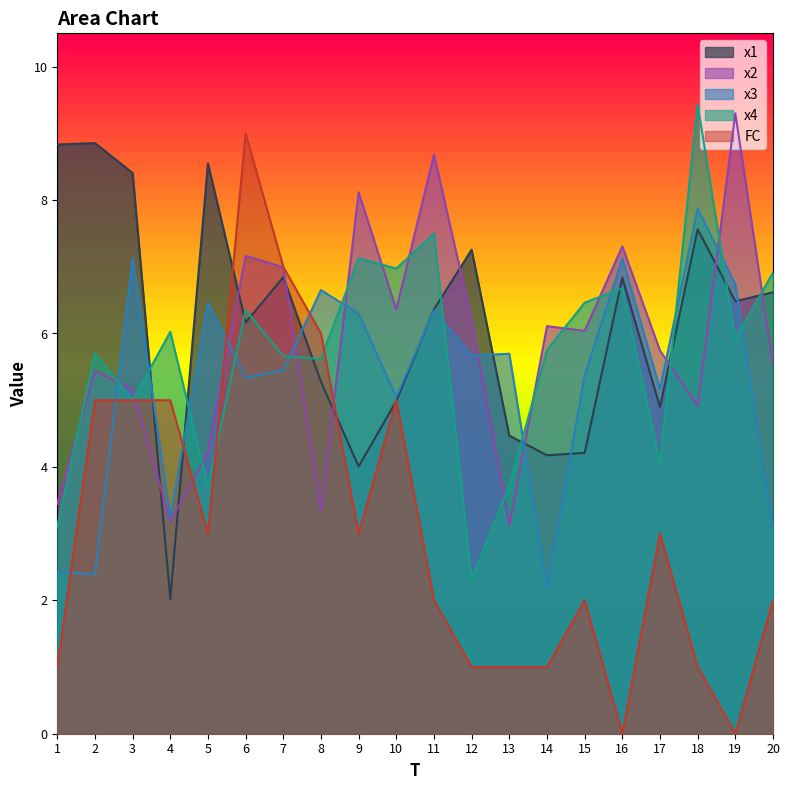

In x4, how many points are higher than both neighbors (excluding endpoints)?

7